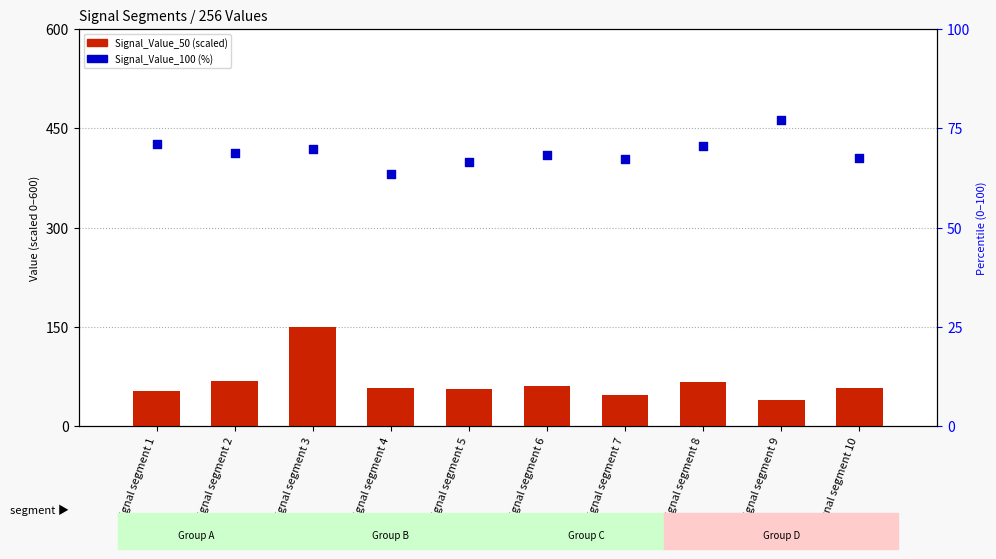

At how many categories does at least one series exceed 135?

1